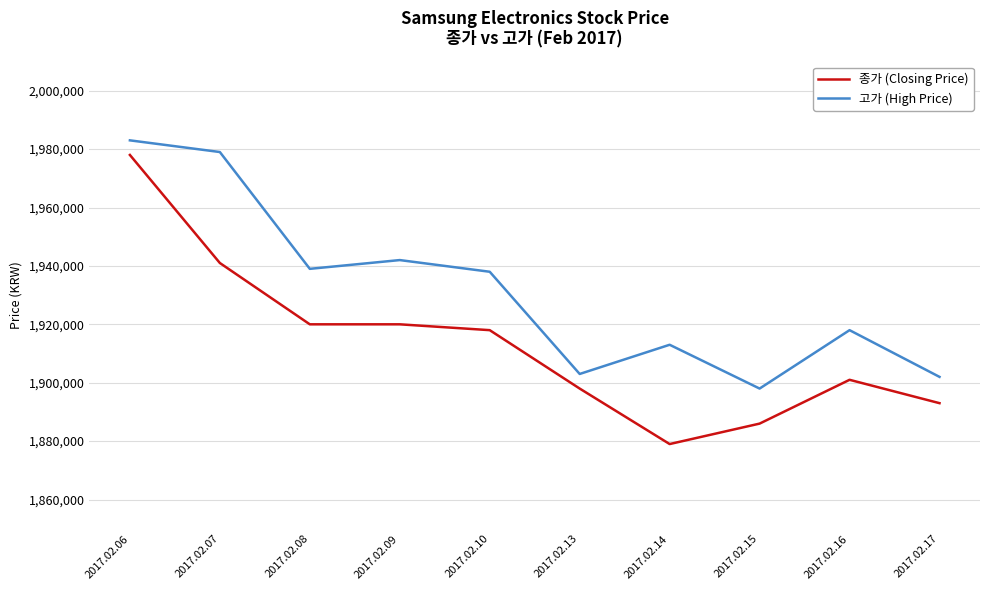

True or false: 종가 (Closing Price) and 고가 (High Price) cross at least once.

False